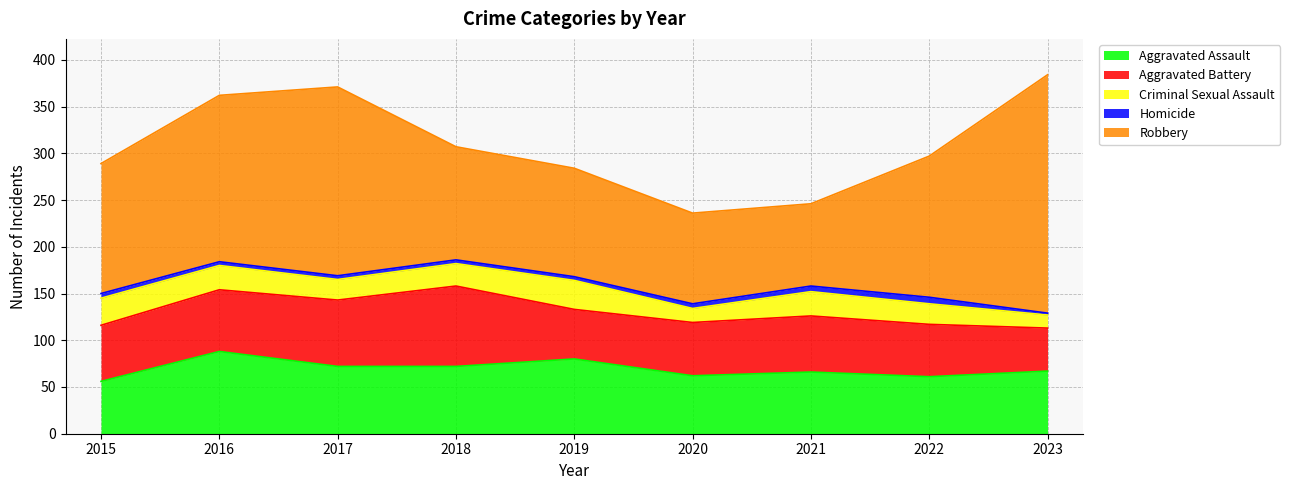

How many categories are shown in the chart?

9